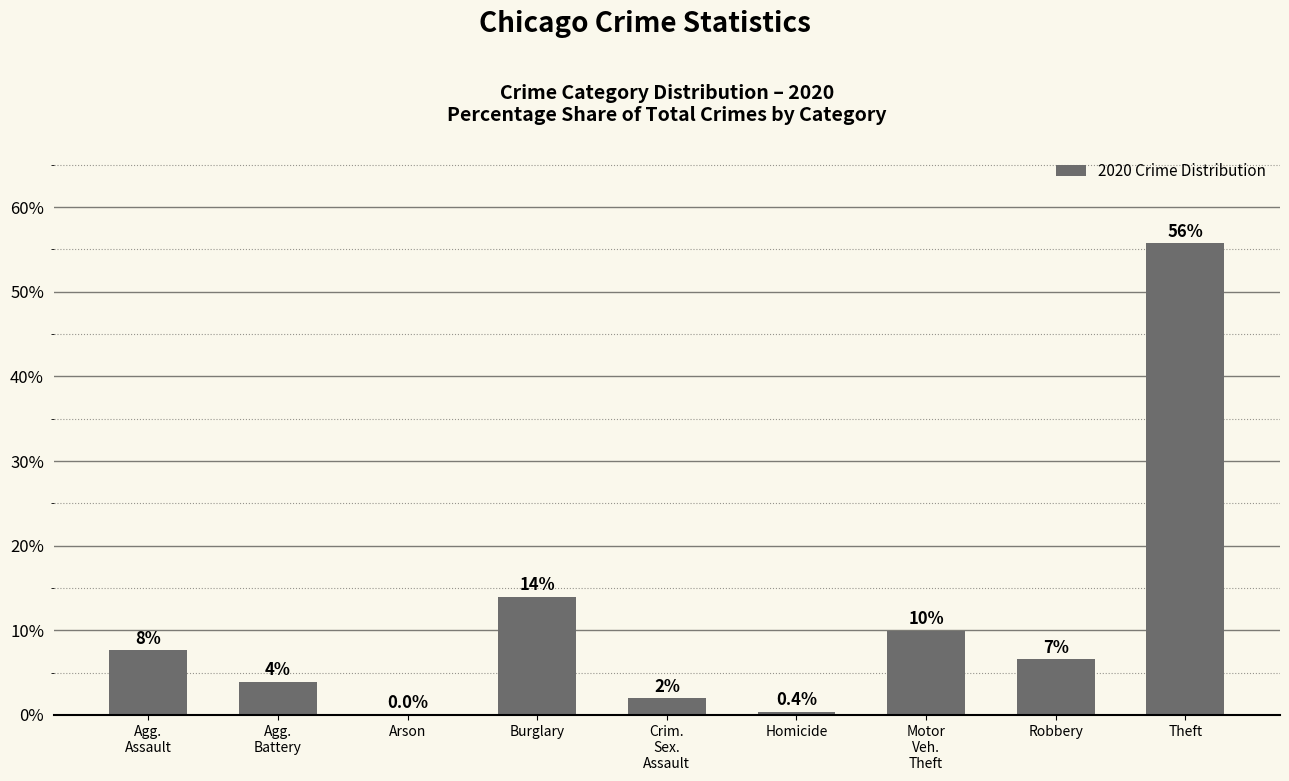

What is the approximate value at Agg.
Battery?

3.9